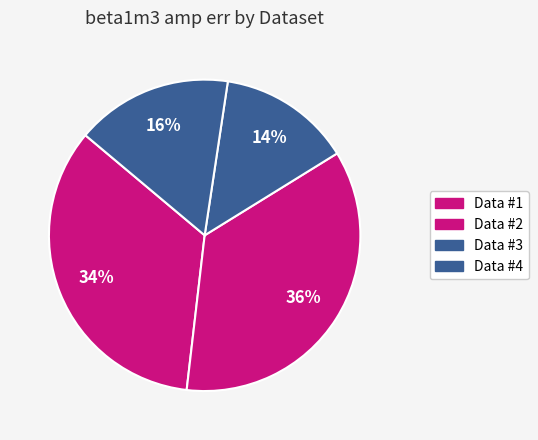

Combined, do Data #2 and Data #4 account for over 50%?

Yes